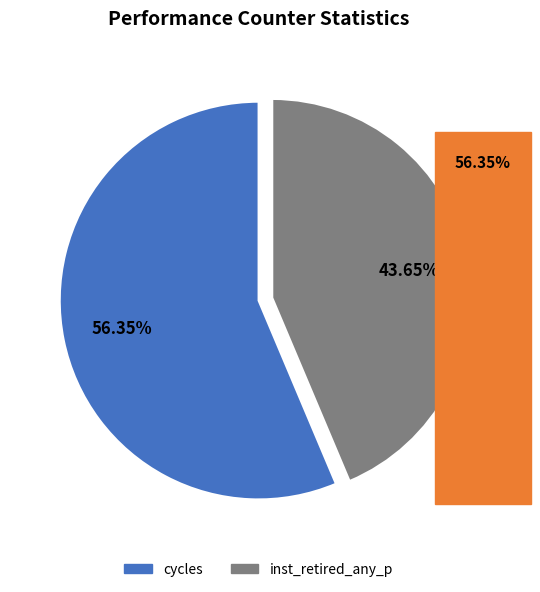

Is there any slice that represents more than half of the pie?

Yes